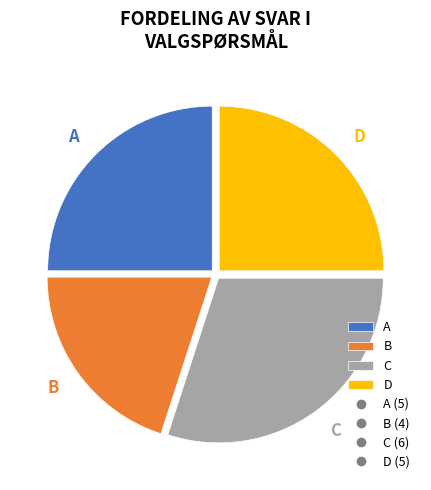

To the nearest percent, what is the combined percentage of B and C?

50%